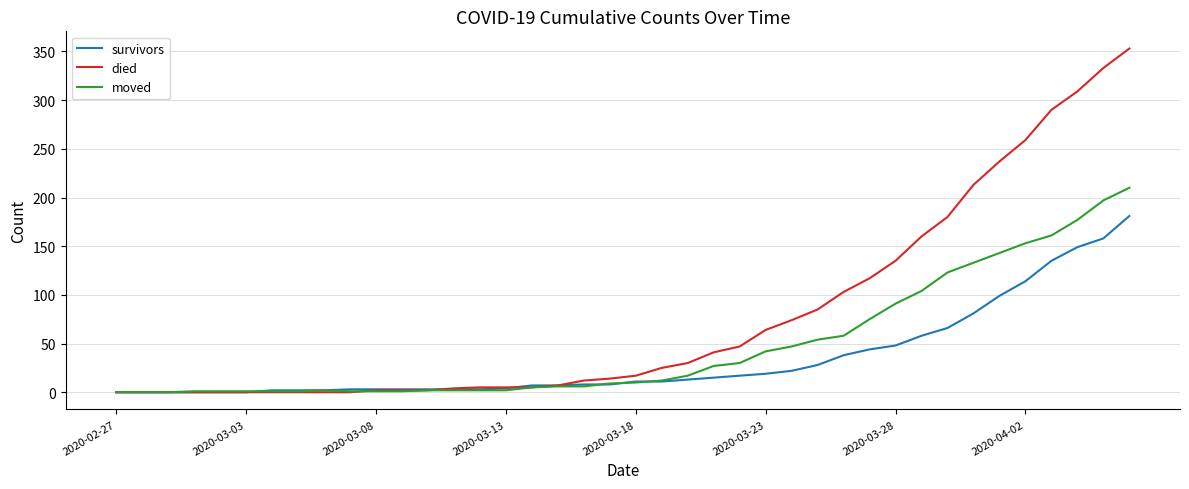

Which series has the widest spread of values?

died